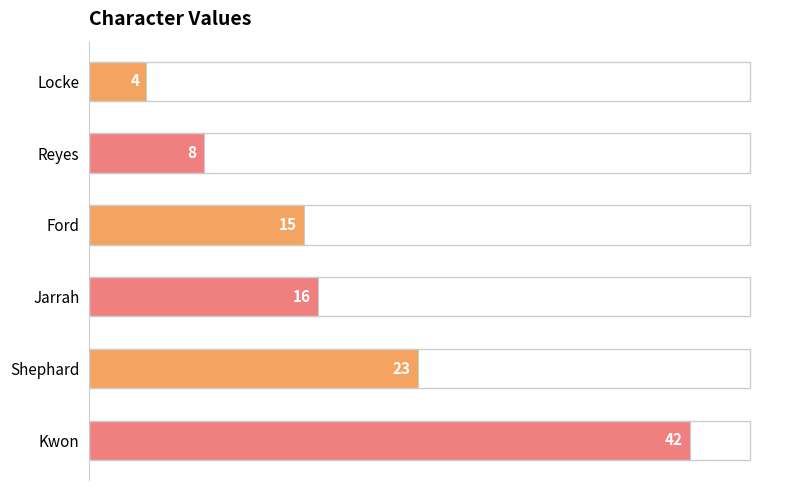

At which category does the chart reach its peak across all series?

Kwon